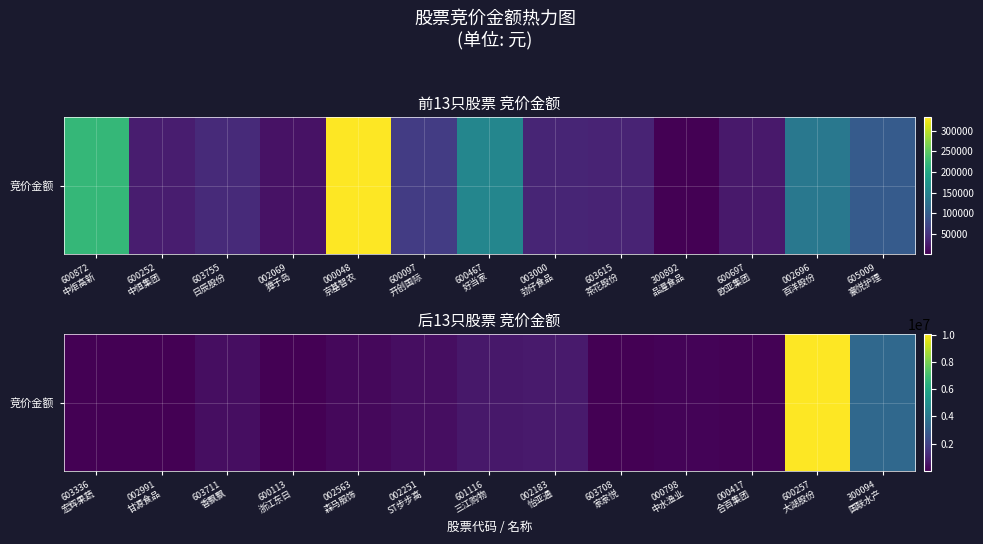

How many data points are above 210336?

6